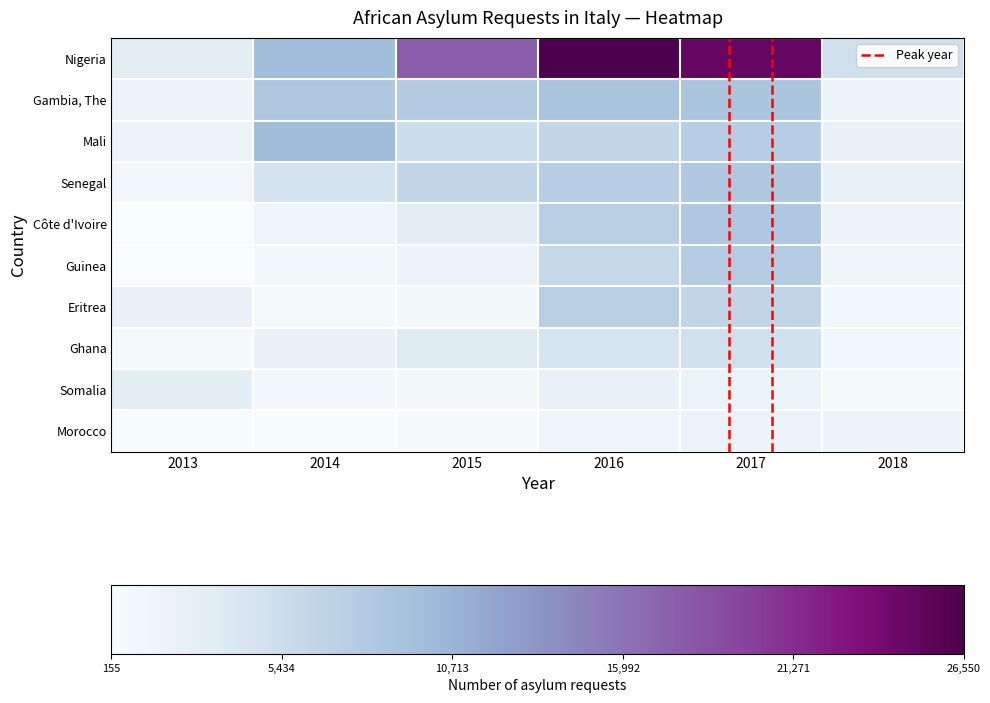

At which label is Senegal closest to 4642?

2014